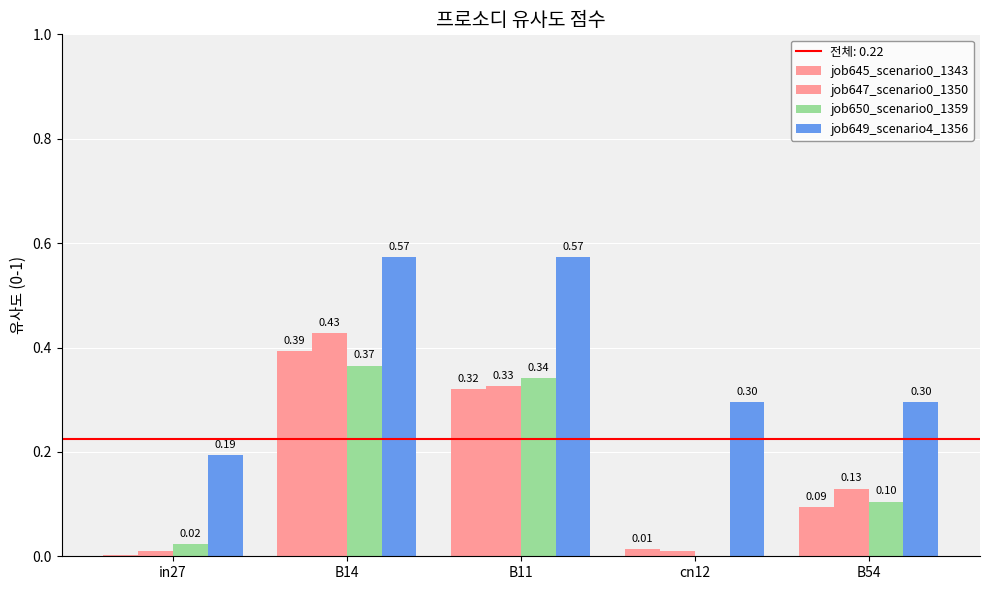

List the series in order of their peak value, highest first.

job649_scenario4_1356, job647_scenario0_1350, job645_scenario0_1343, job650_scenario0_1359